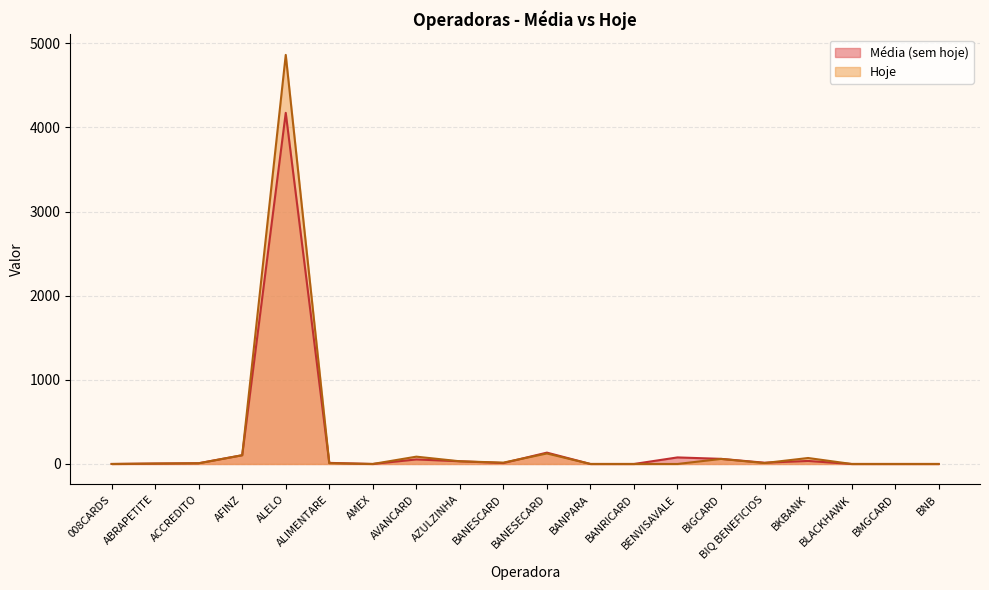

Which series has the largest range (max minus min)?

Hoje